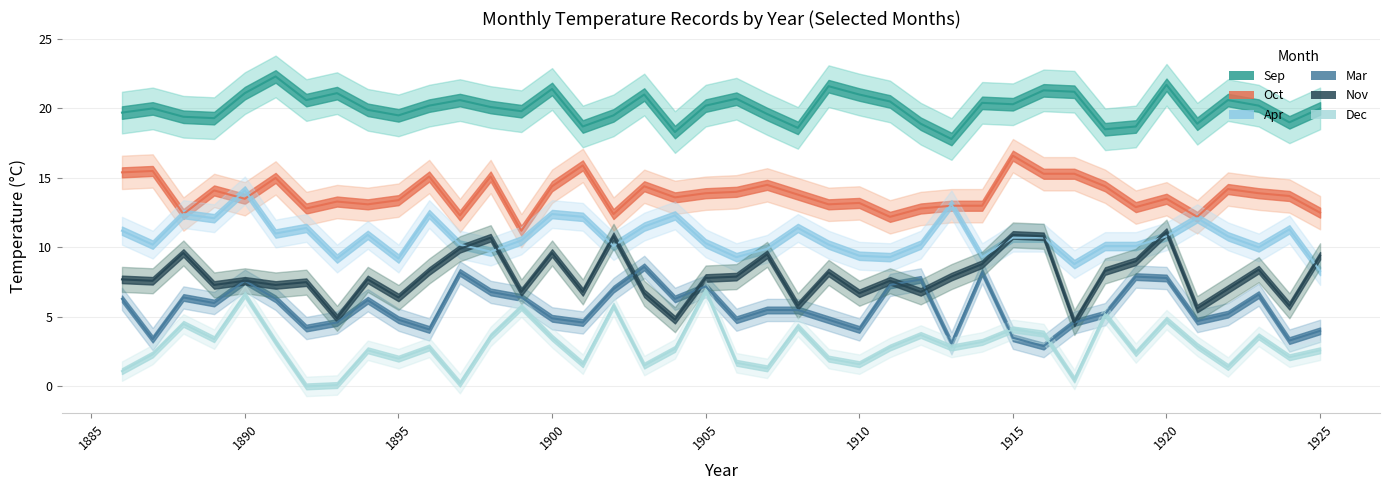

How many lines are shown in the chart?

6